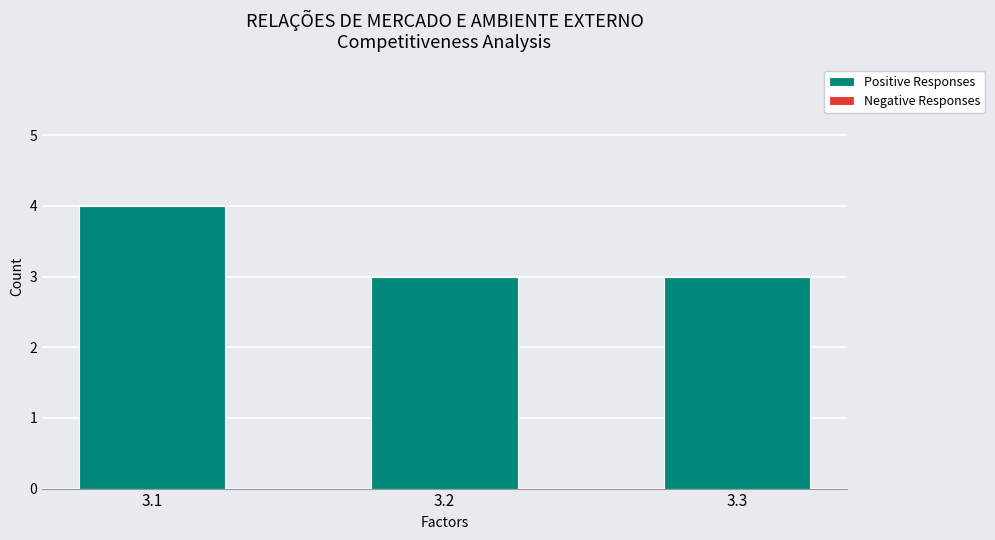

What is the average value?

3